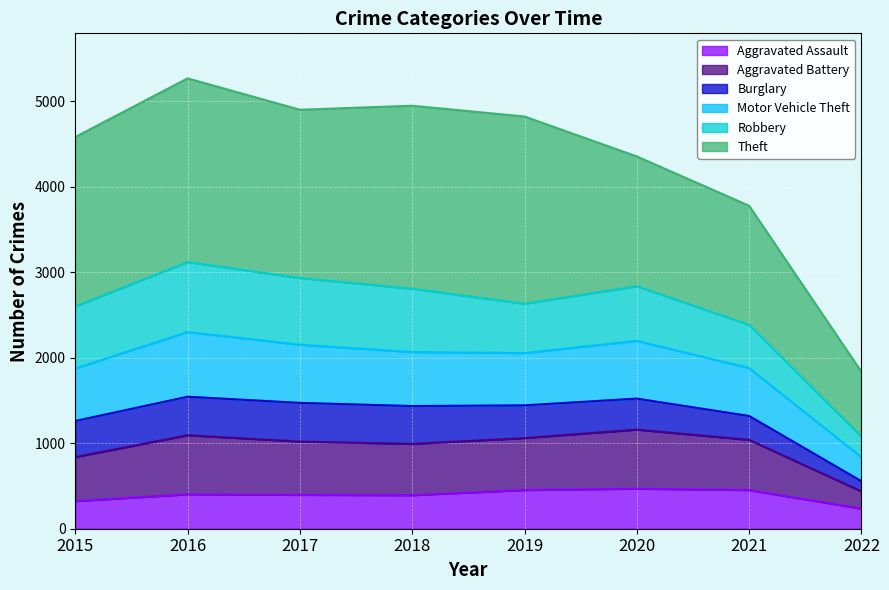

What is the lowest value of the Aggravated Assault series?

234